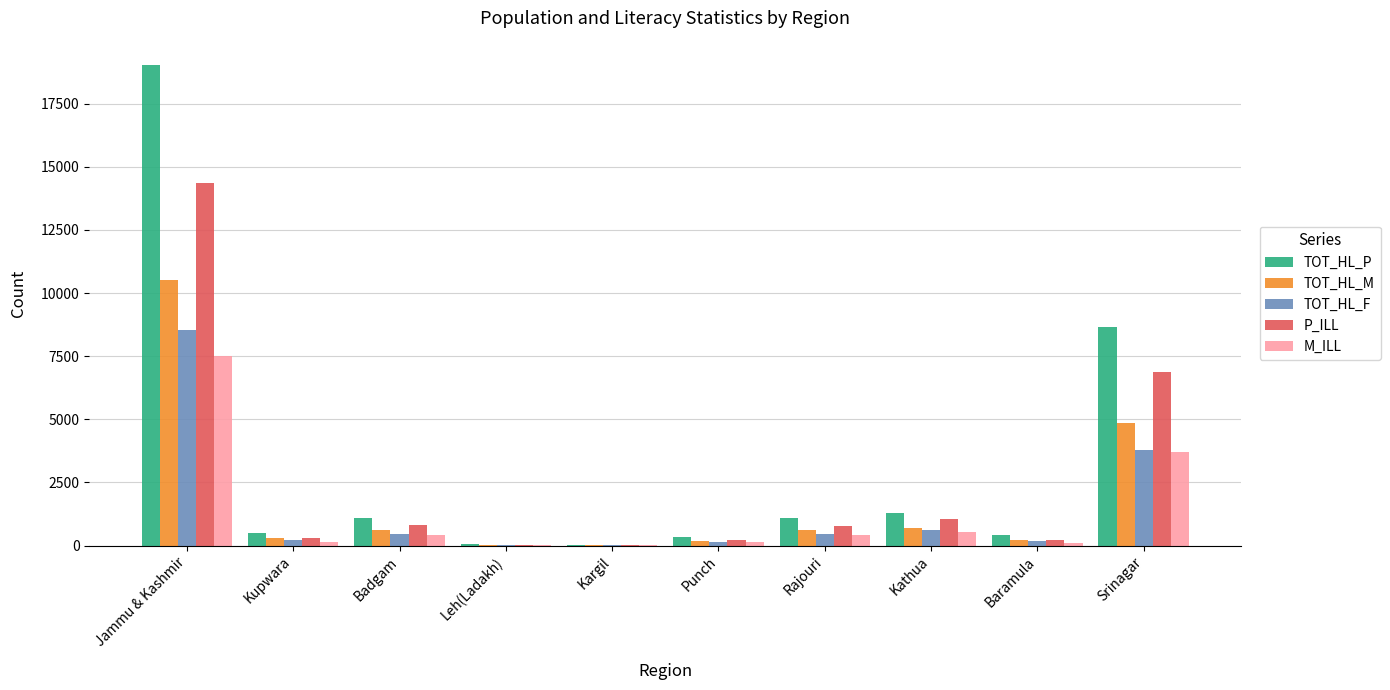

The TOT_HL_M series shows 27 at Leh(Ladakh). True or false?

True